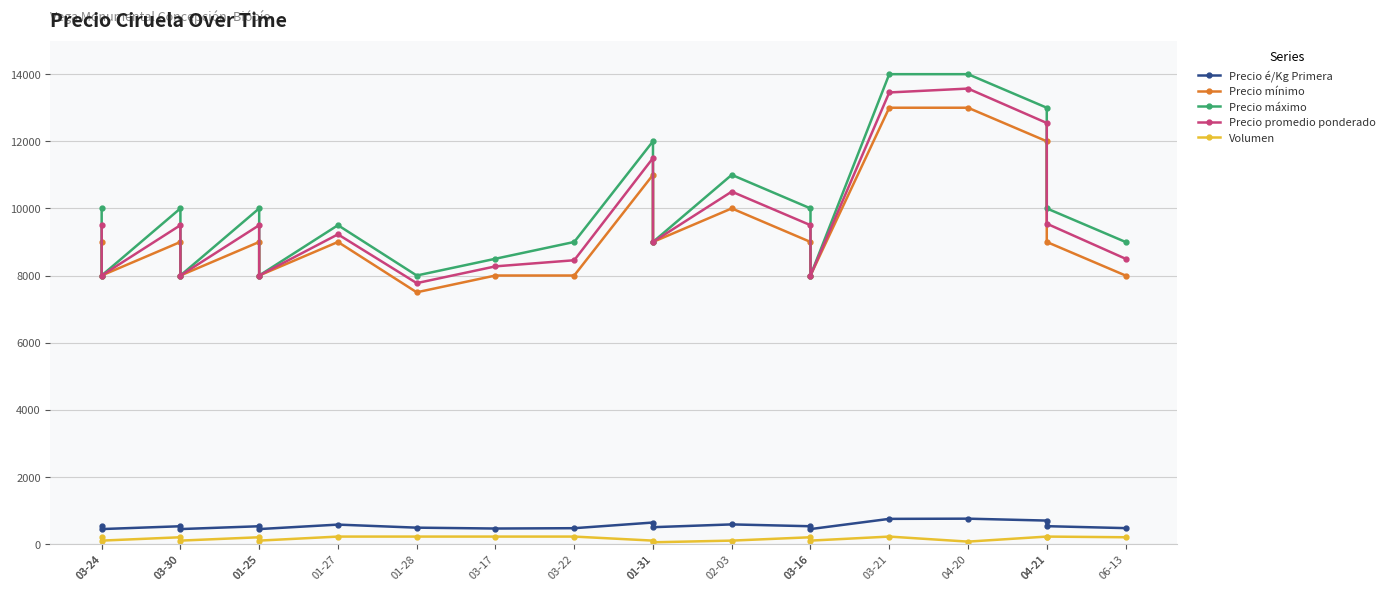

What is the maximum value shown in the chart?

14000